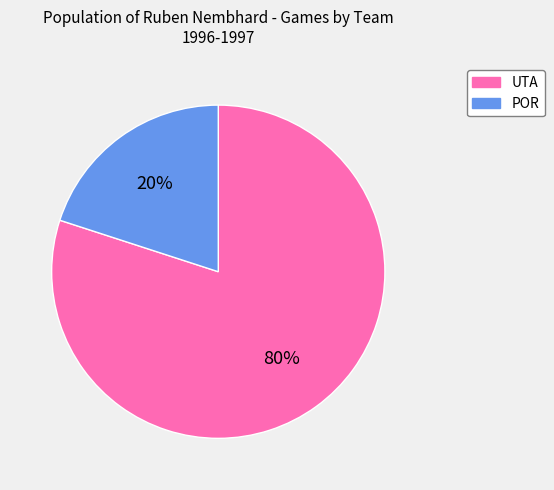

How many segments does this pie chart have?

2